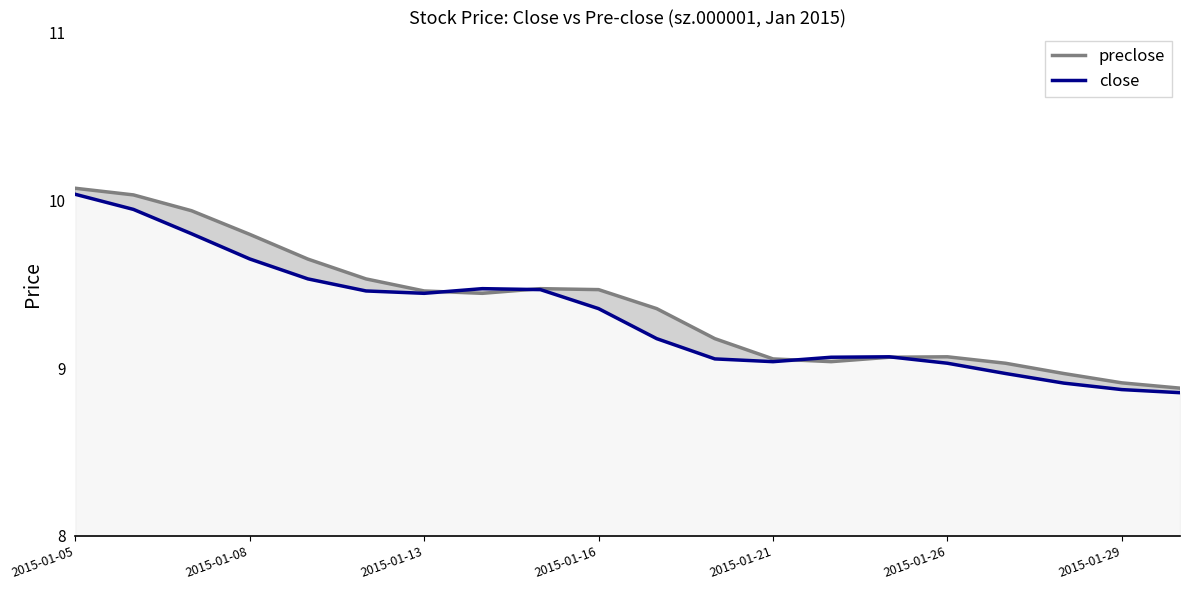

Does the chart have visible grid lines?

No